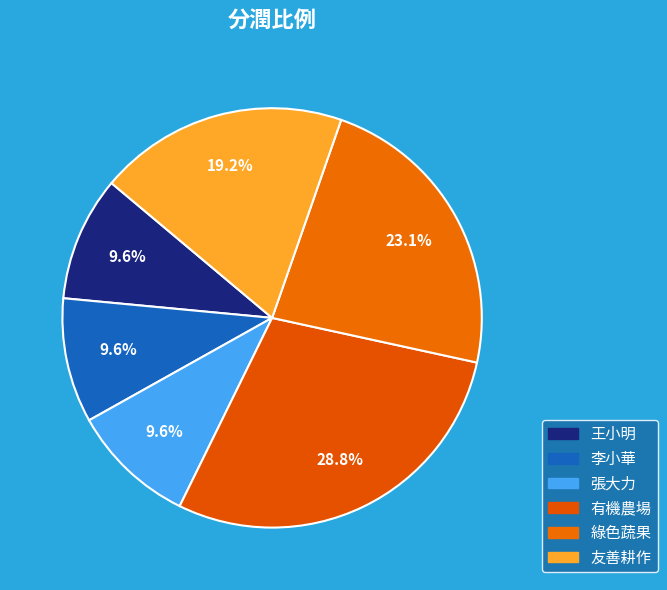

How many segments does this pie chart have?

6